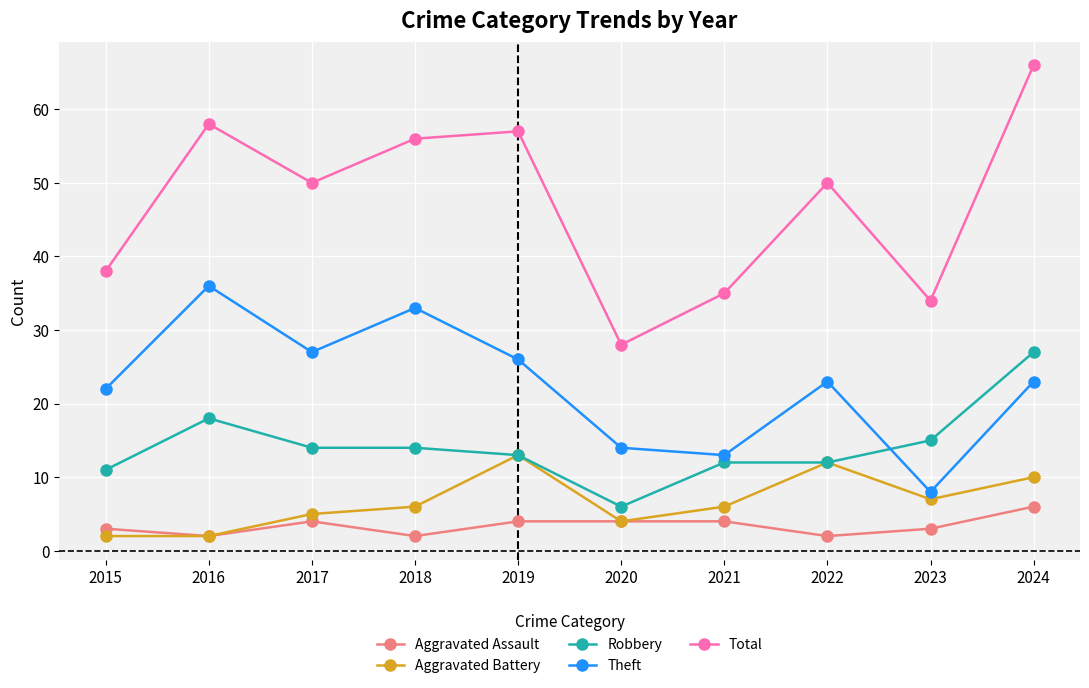

At 2021, list the series in order from largest to smallest.

Total, Theft, Robbery, Aggravated Battery, Aggravated Assault